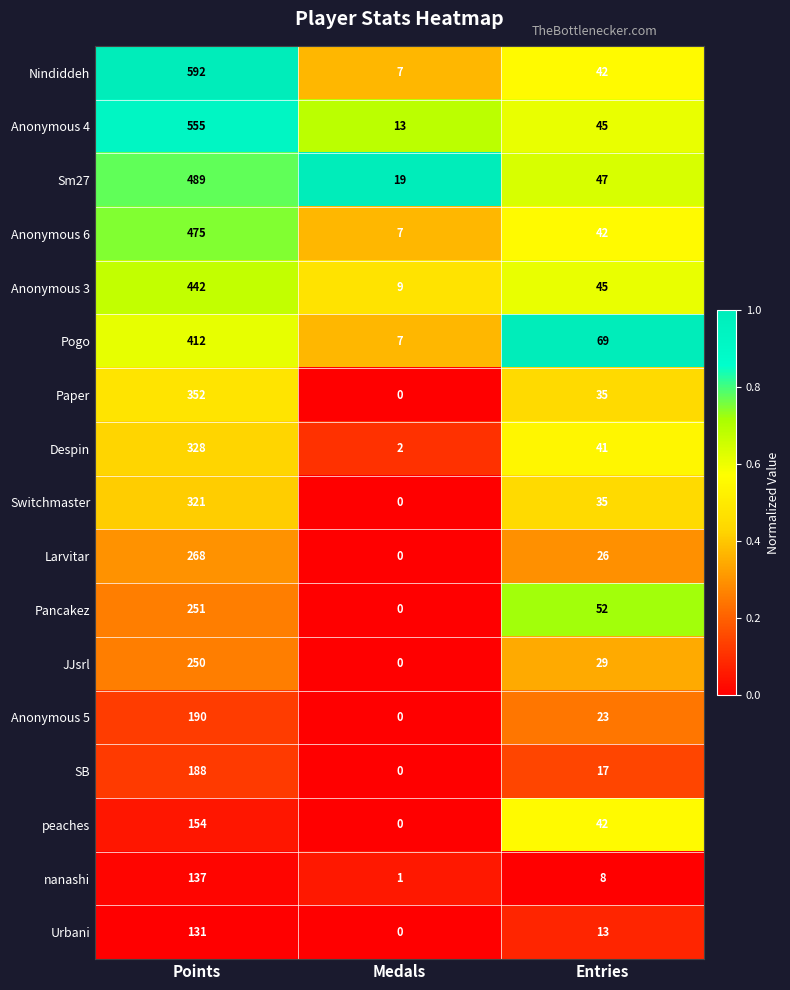

List the series in order of their peak value, lowest first.

Urbani, nanashi, peaches, SB, Anonymous 5, JJsrl, Pancakez, Larvitar, Switchmaster, Despin, Paper, Pogo, Anonymous 3, Anonymous 6, Sm27, Anonymous 4, Nindiddeh